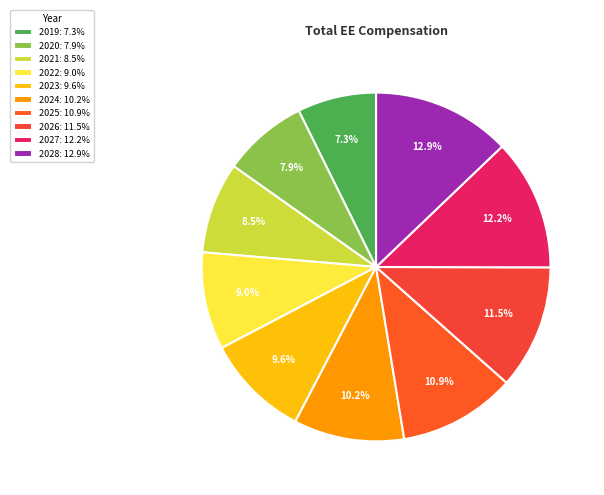

To the nearest percent, what is the difference between the 2028 and 2023 slice percentages?

3%